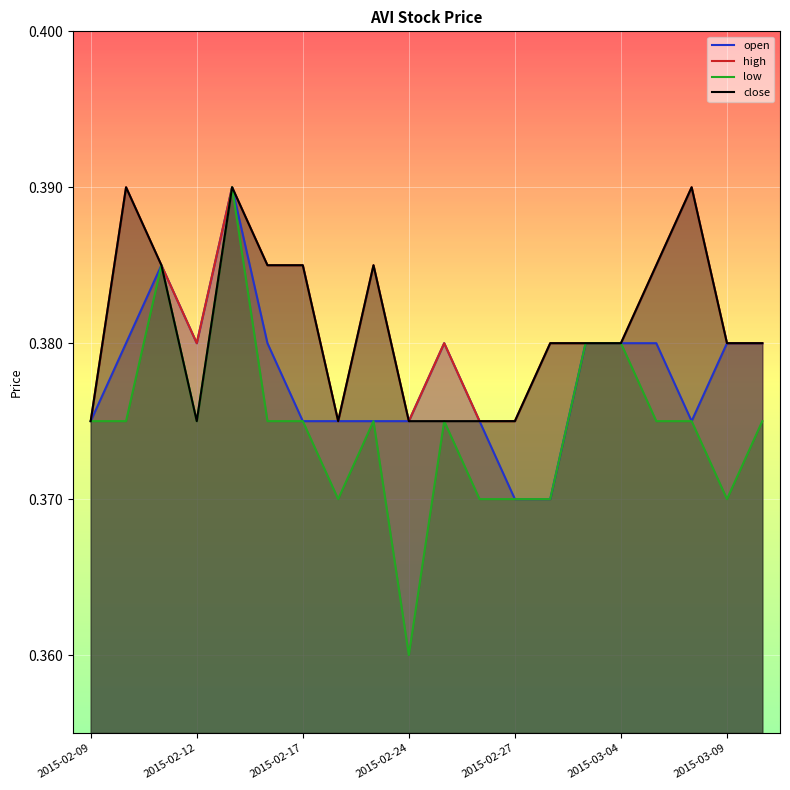

What is the sum of the close values at 18 and 7?

0.8